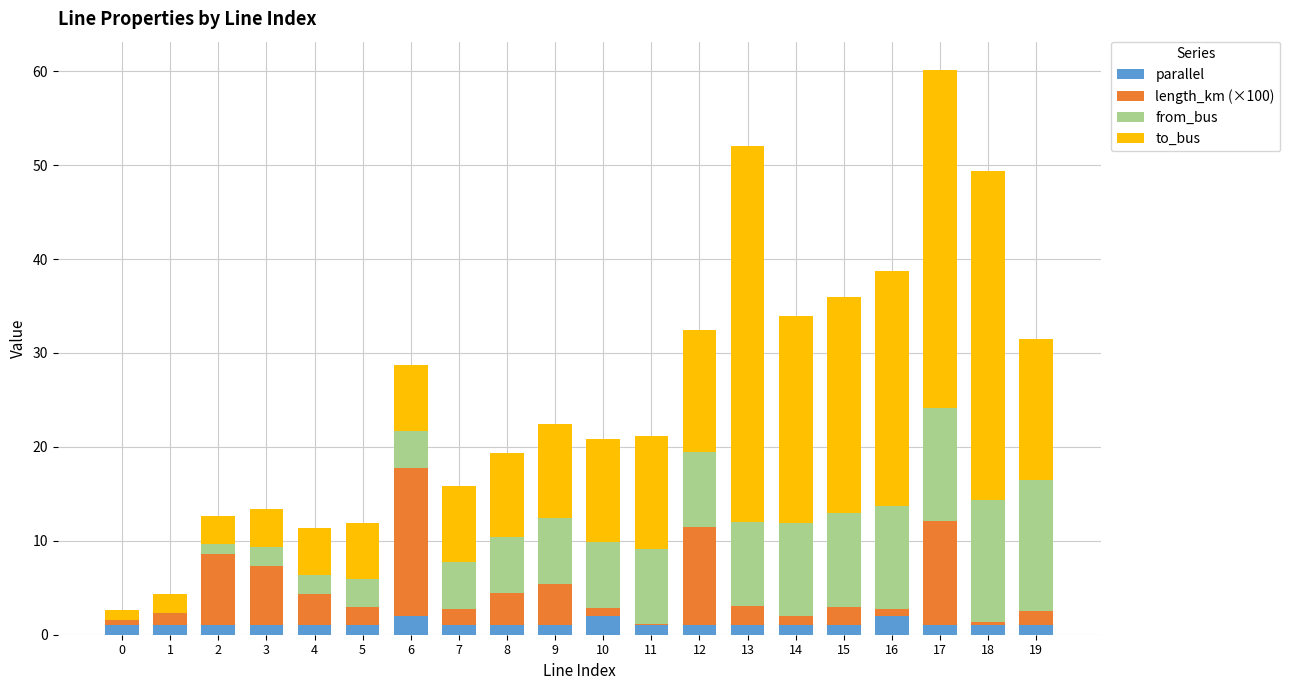

Is it true that parallel equals 1.0 at 17?

True